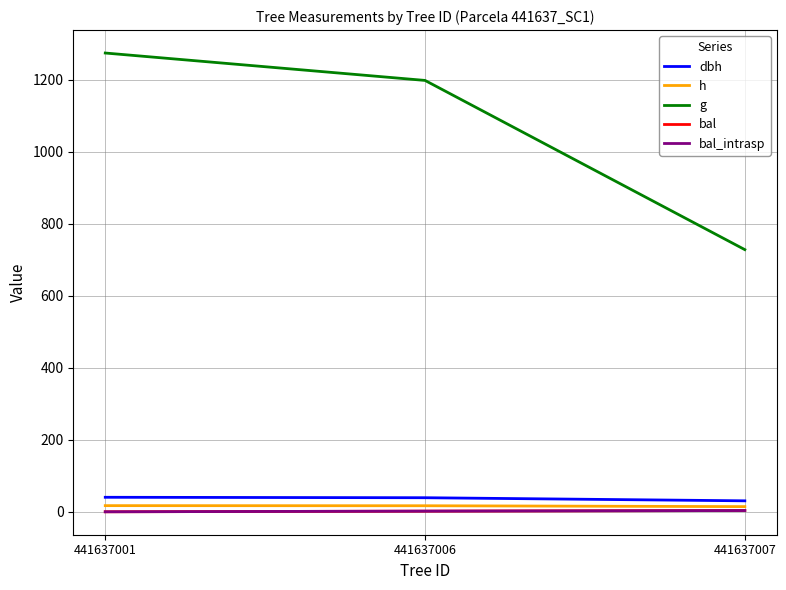

Reading left to right, extract all data points from this chart.

dbh: 441637001=40.3	441637006=39.0	441637007=30.4
h: 441637001=17.1	441637006=16.8	441637007=14.3
g: 441637001=1274.0	441637006=1197.9	441637007=728.0
bal: 441637001=0.0	441637006=1.8	441637007=3.5
bal_intrasp: 441637001=0.0	441637006=1.8	441637007=3.5